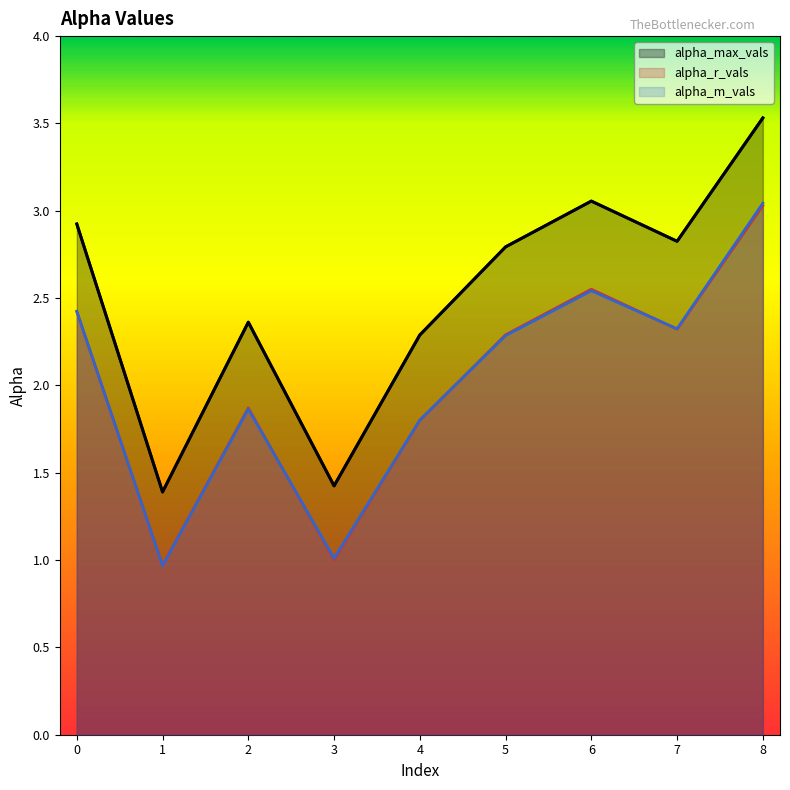

List the series in order of their peak value, highest first.

alpha_max_vals, alpha_m_vals, alpha_r_vals